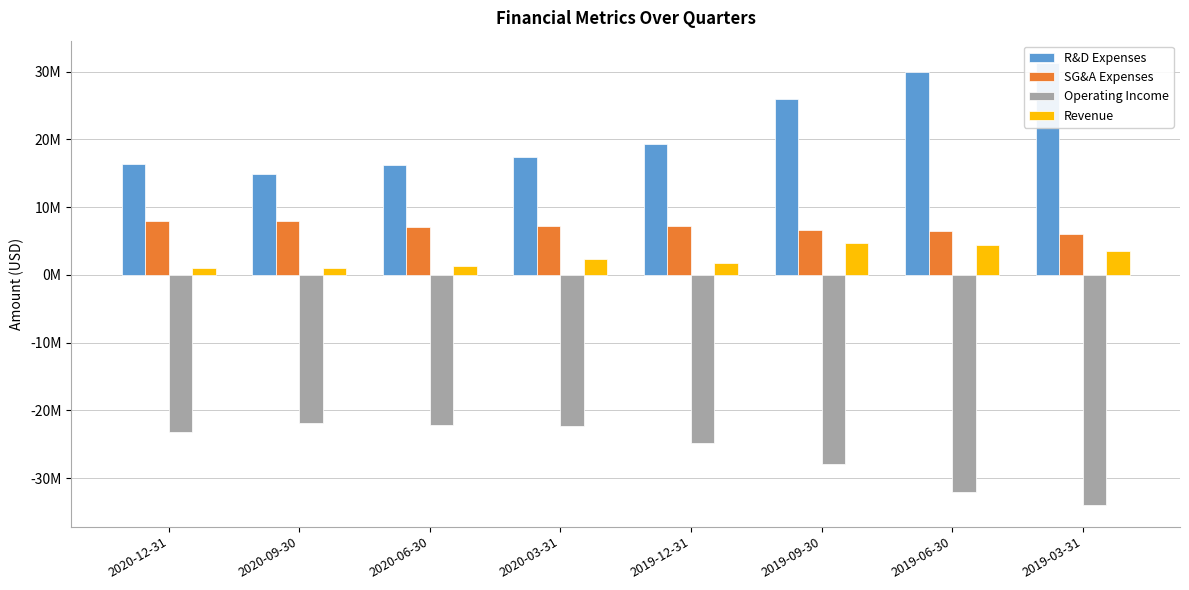

What is the difference between the maximum and minimum values in the SG&A Expenses series?

1845000